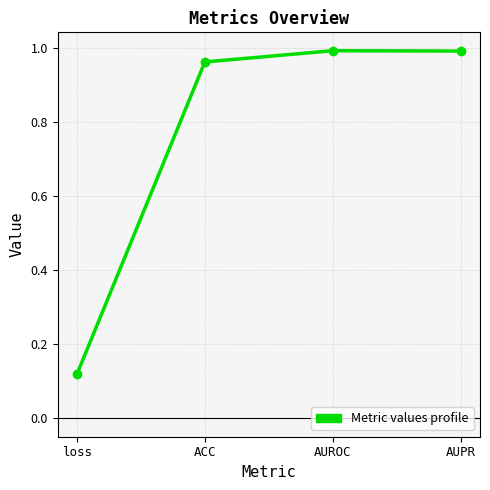

How many categories are shown in the chart?

4